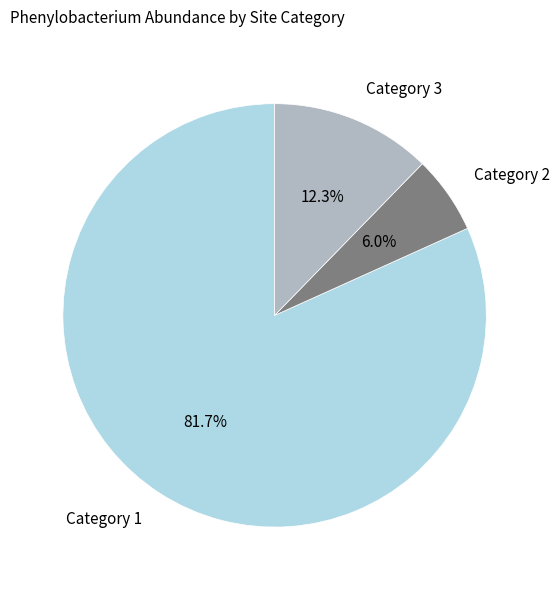

Rank the categories by value from highest to lowest.

Category 1, Category 3, Category 2